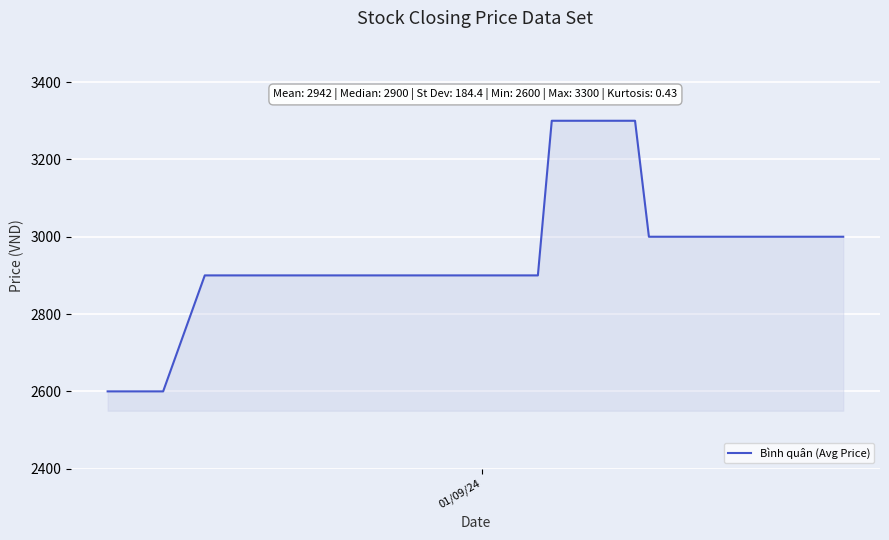

What is the difference between the maximum and minimum values?

700